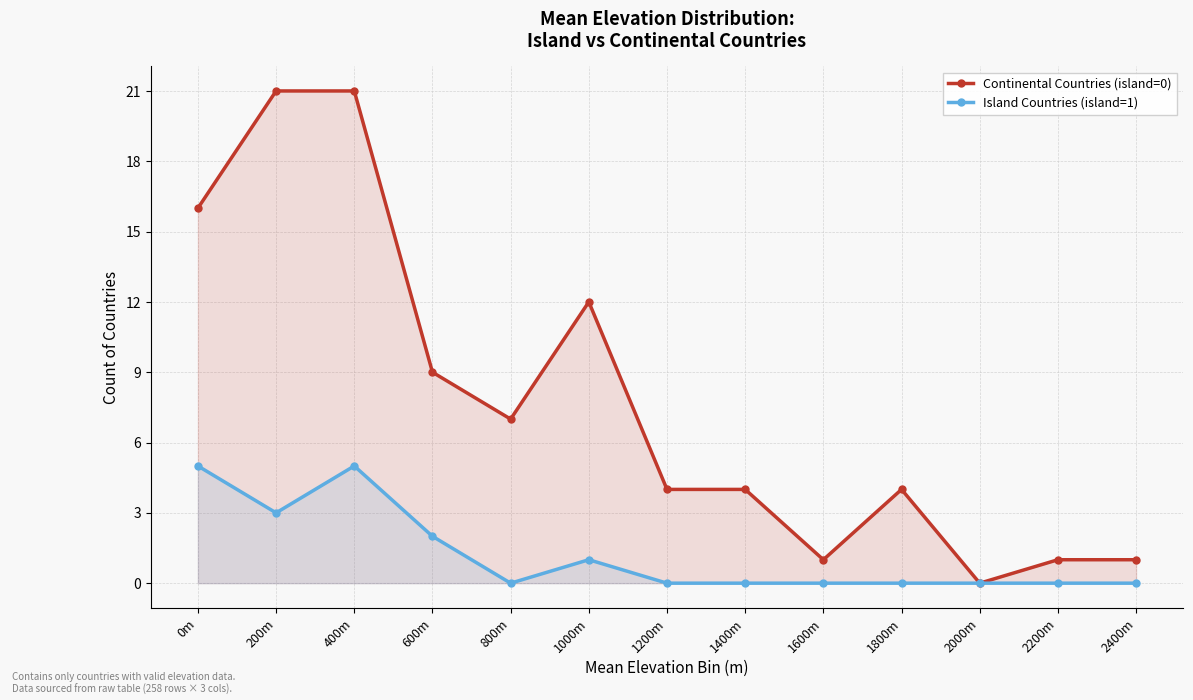

How many data points in Continental Countries (island=0) are above 4?

6